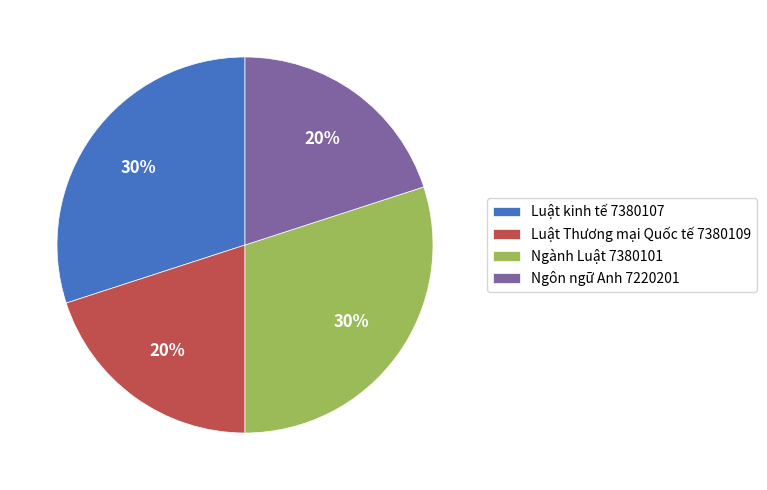

To the nearest percent, what is the combined percentage of Luật kinh tế 7380107 and Ngôn ngữ Anh 7220201?

50%